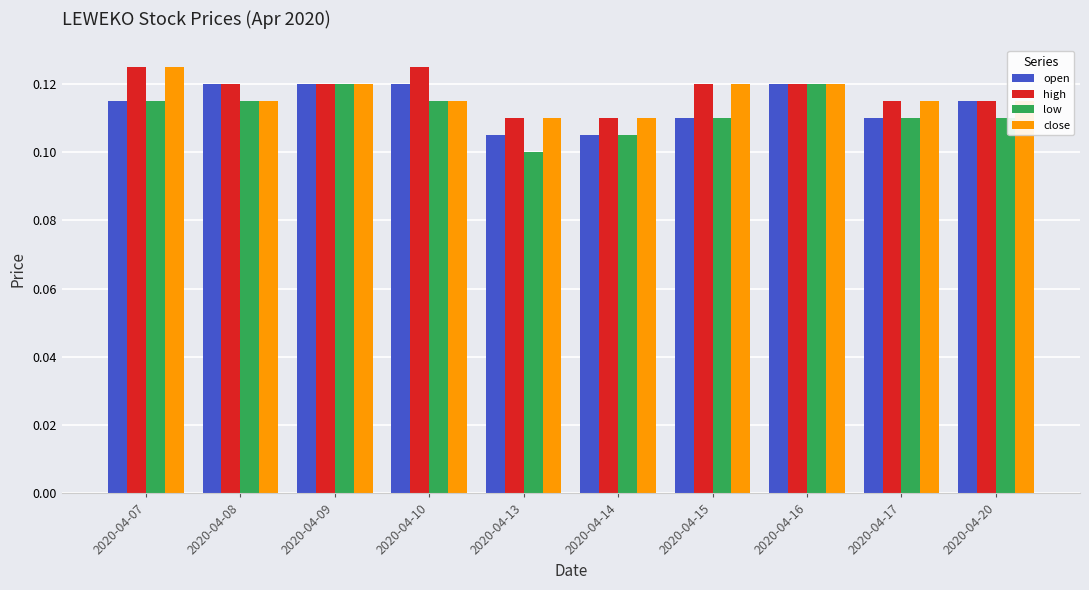

Between 2020-04-13 and 2020-04-16, which series saw the biggest shift?

low